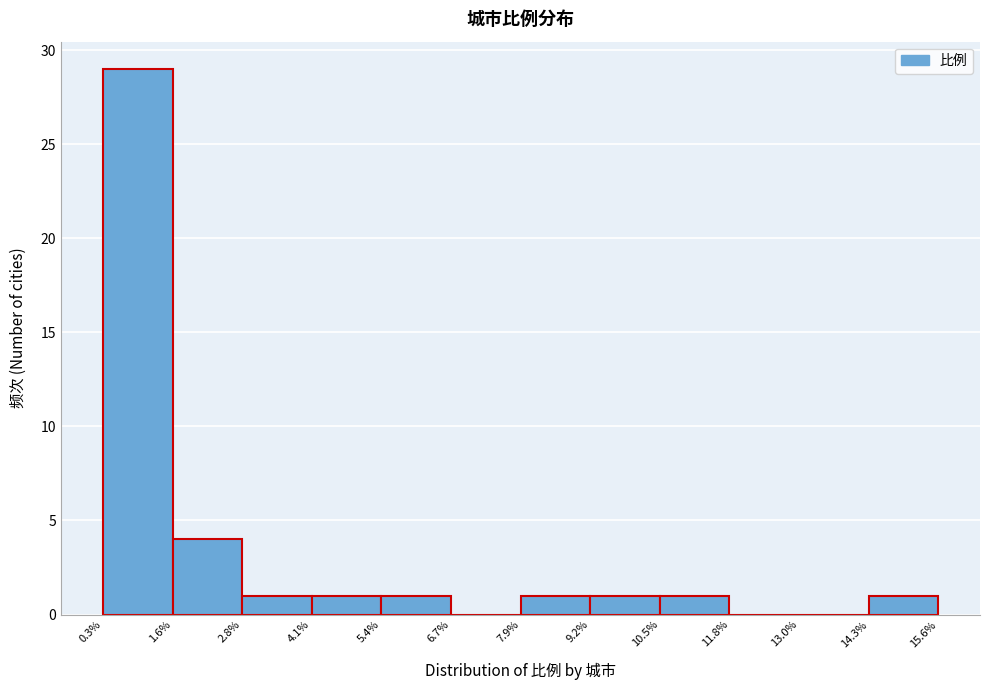

Reading left to right, transcribe this chart: for each bar, give the range it covers on the x-axis and its height. The values are not printed on the chart, so give them approximately, as read against the axis.

0.3% to 1.6%: 29
1.6% to 2.8%: 4
2.8% to 4.1%: 1
4.1% to 5.4%: 1
5.4% to 6.7%: 1
6.7% to 7.9%: 0
7.9% to 9.2%: 1
9.2% to 10.5%: 1
10.5% to 11.8%: 1
11.8% to 13.0%: 0
13.0% to 14.3%: 0
14.3% to 15.6%: 1